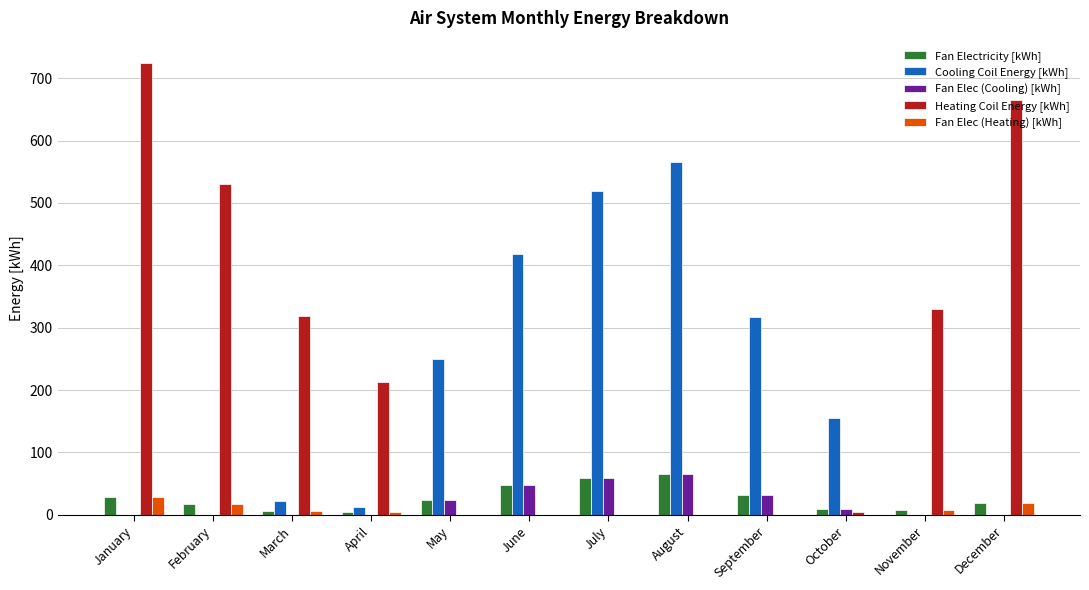

What is the difference between the Fan Electricity [kWh] values at November and July?

50.3